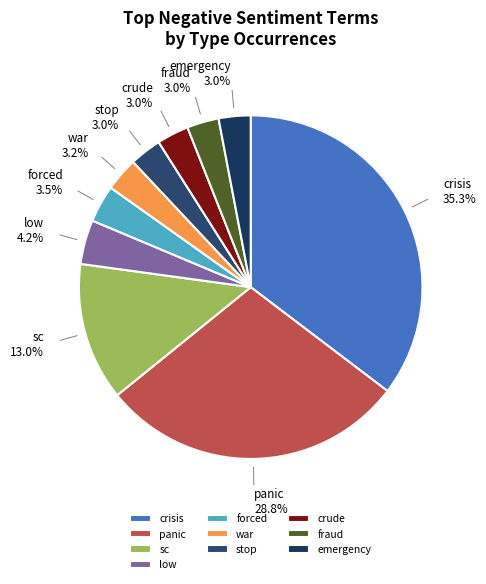

Between forced and stop, which is larger?

forced